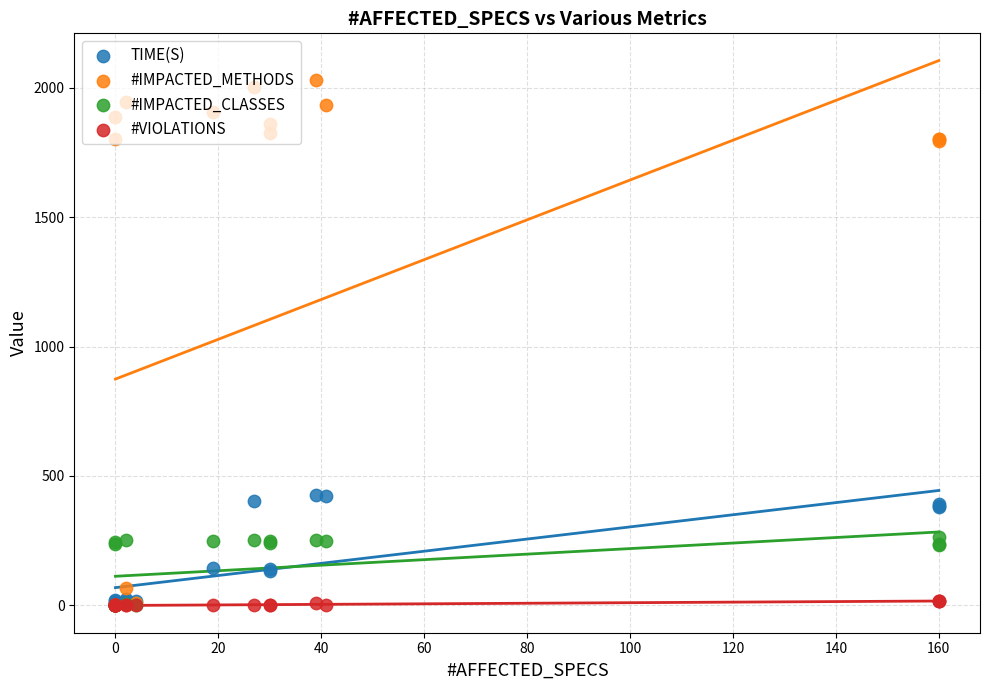

Which series contains the highest Y value?

#IMPACTED_METHODS